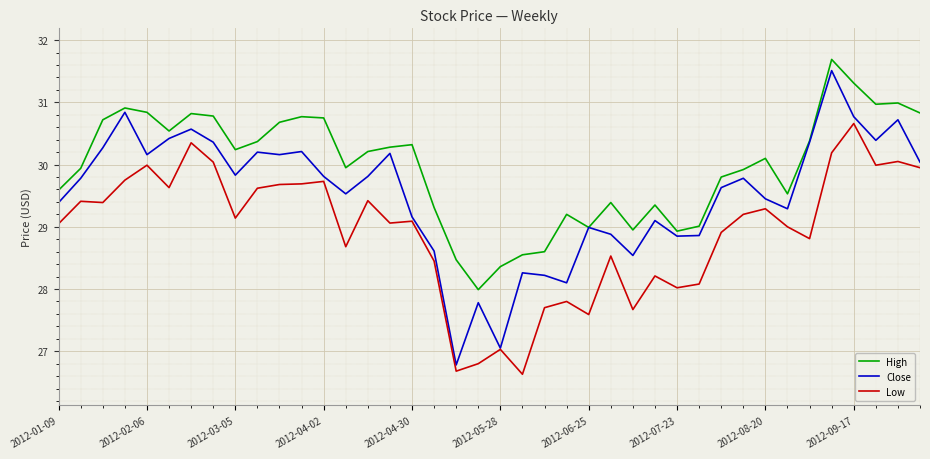

Which series has the largest range (max minus min)?

Close